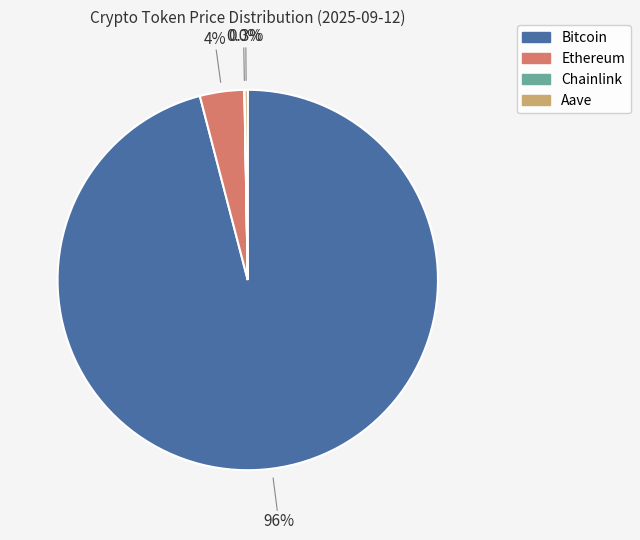

Is Bitcoin the majority of the pie?

Yes